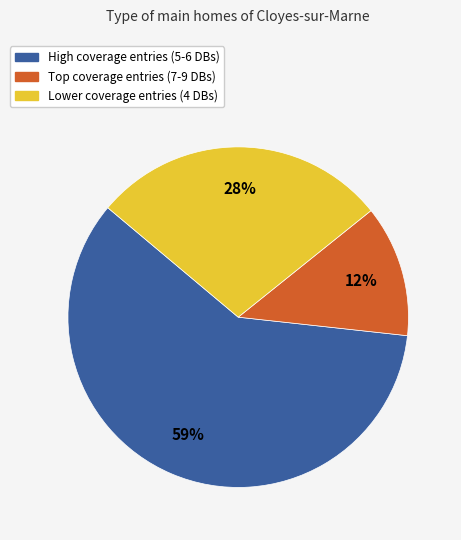

To the nearest percent, what is the difference between the largest and smallest slice percentages?

47%